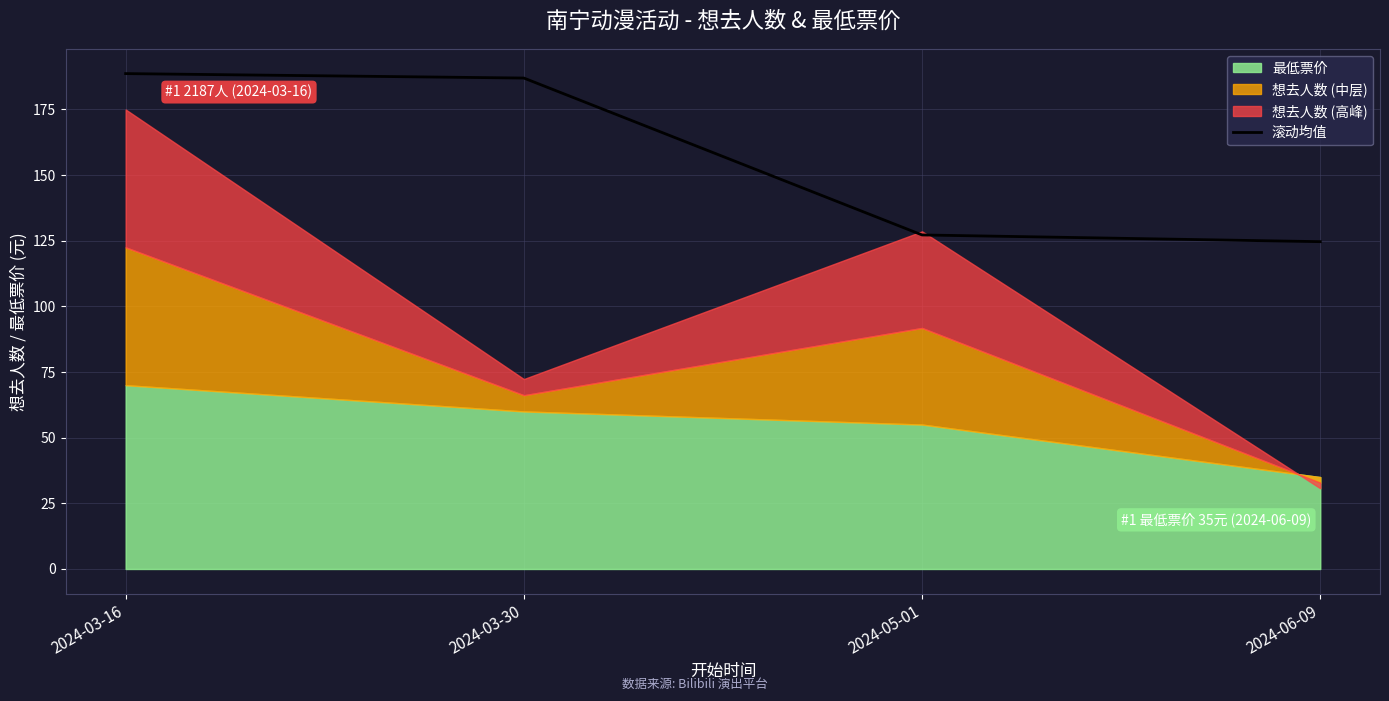

Rank the categories by value from lowest to highest.

2024-06-09, 2024-05-01, 2024-03-30, 2024-03-16